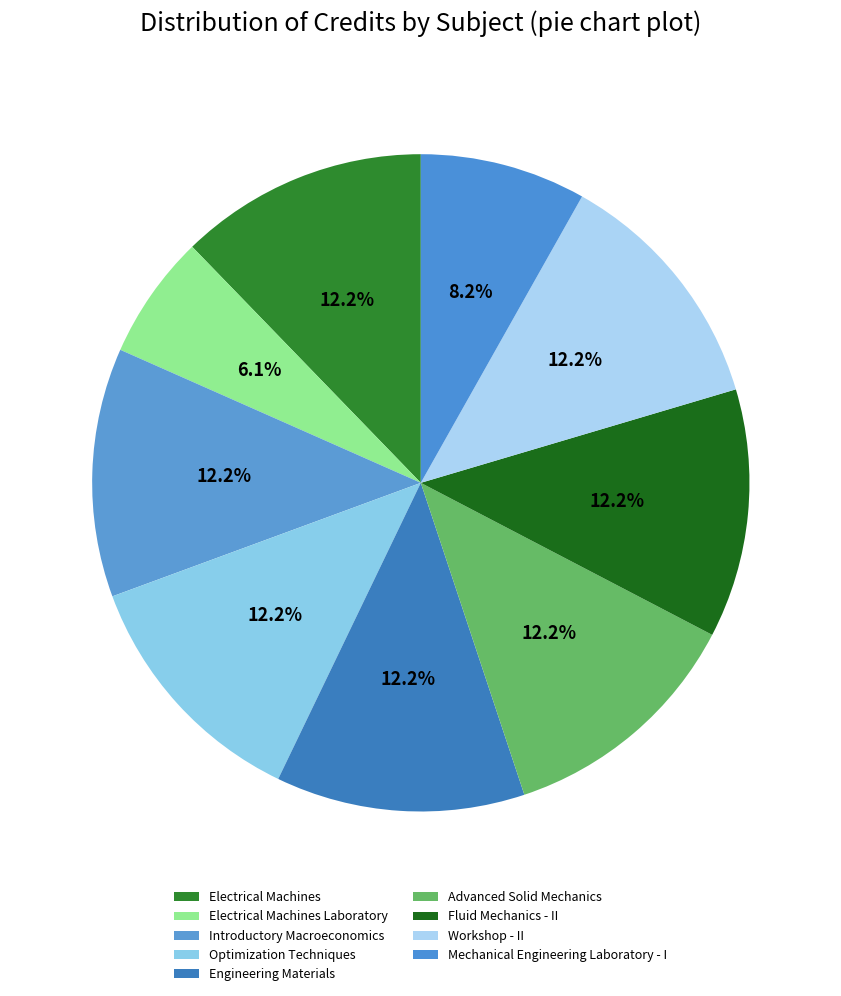

Does Introductory Macroeconomics account for over 50% of the chart?

No